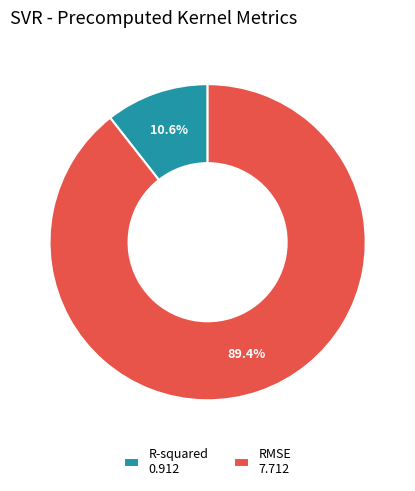

To the nearest percent, what is the difference between the largest and smallest slice percentages?

79%